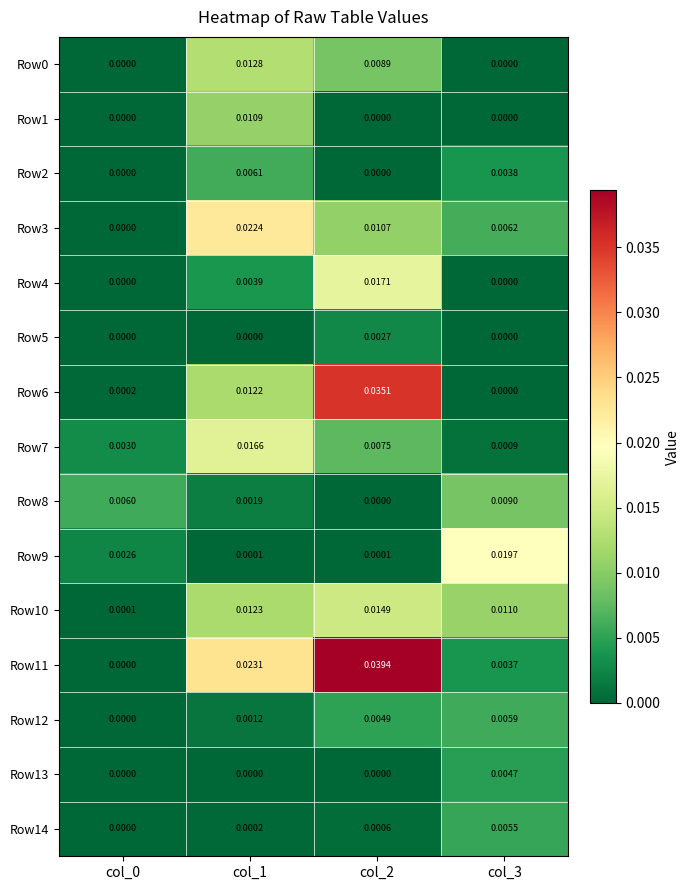

Is the value of Row6 at col_2 greater than the value of Row10 at col_0?

Yes